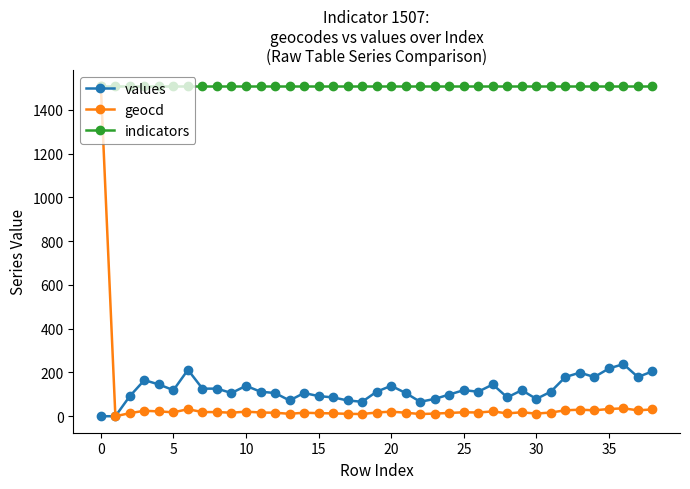

At how many categories does at least one series exceed 724?

39